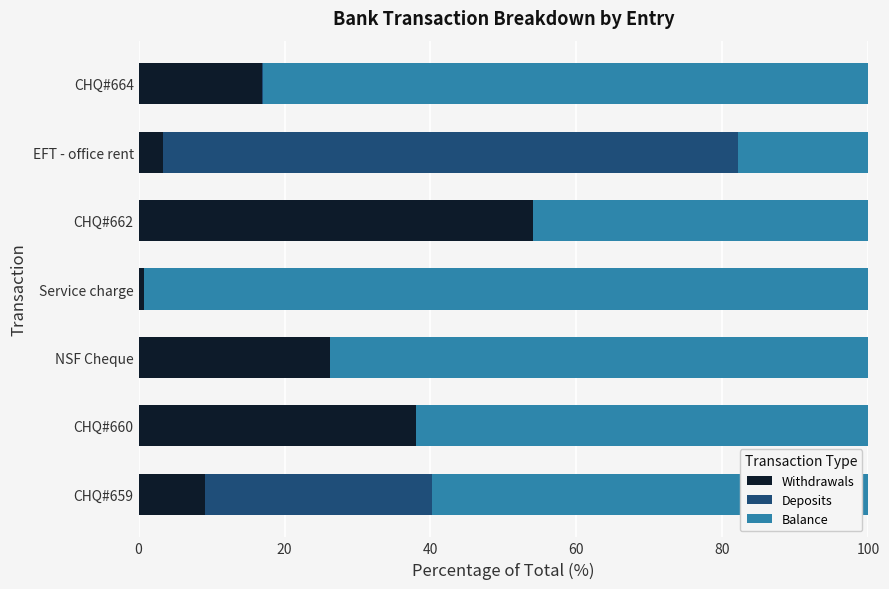

Read the Withdrawals value at EFT - office rent.

3.3